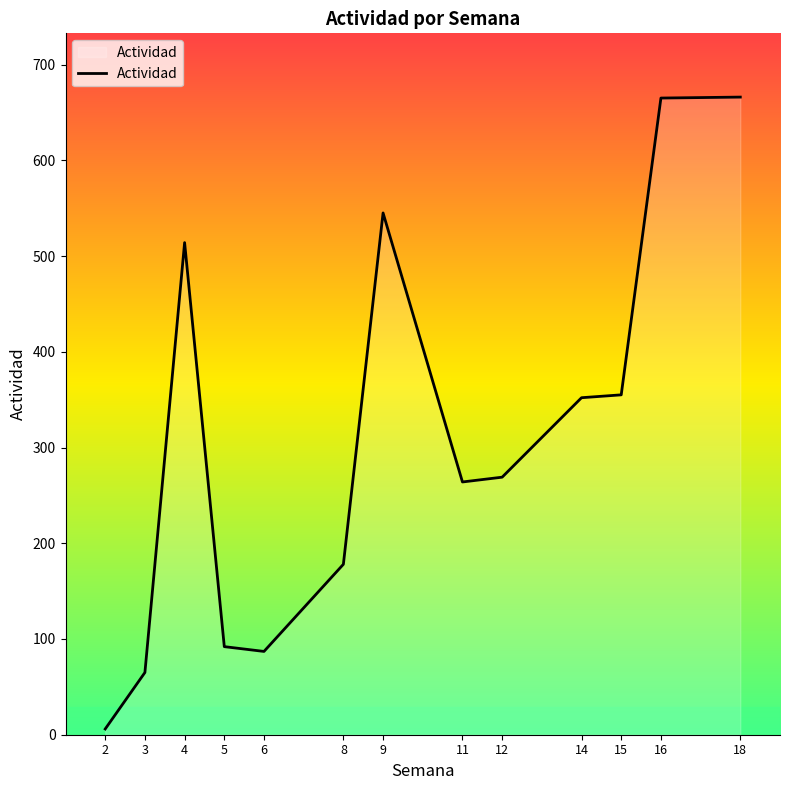

Approximately how many times larger is the value at 18 compared to 6?

7.7